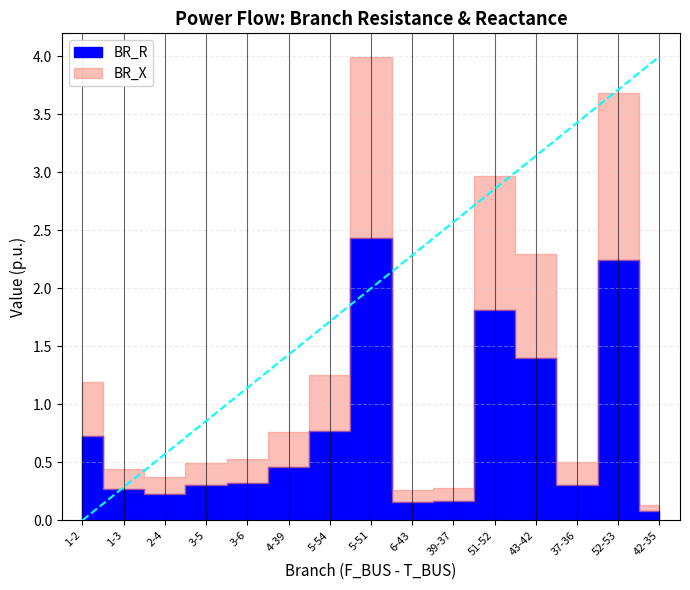

What is the sum of all BR_R values?

11.7